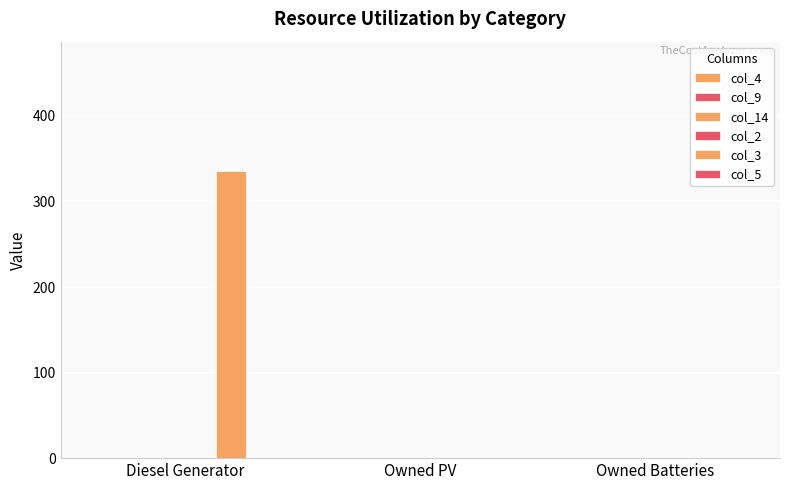

Count the number of data series in this chart.

1